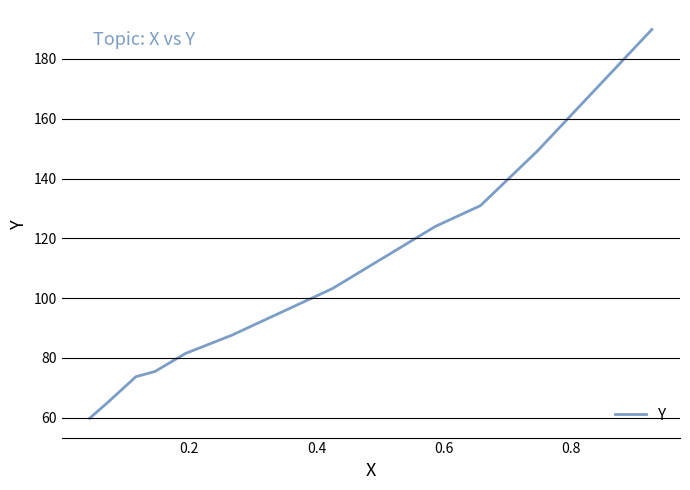

Count the number of categories in the chart.

12